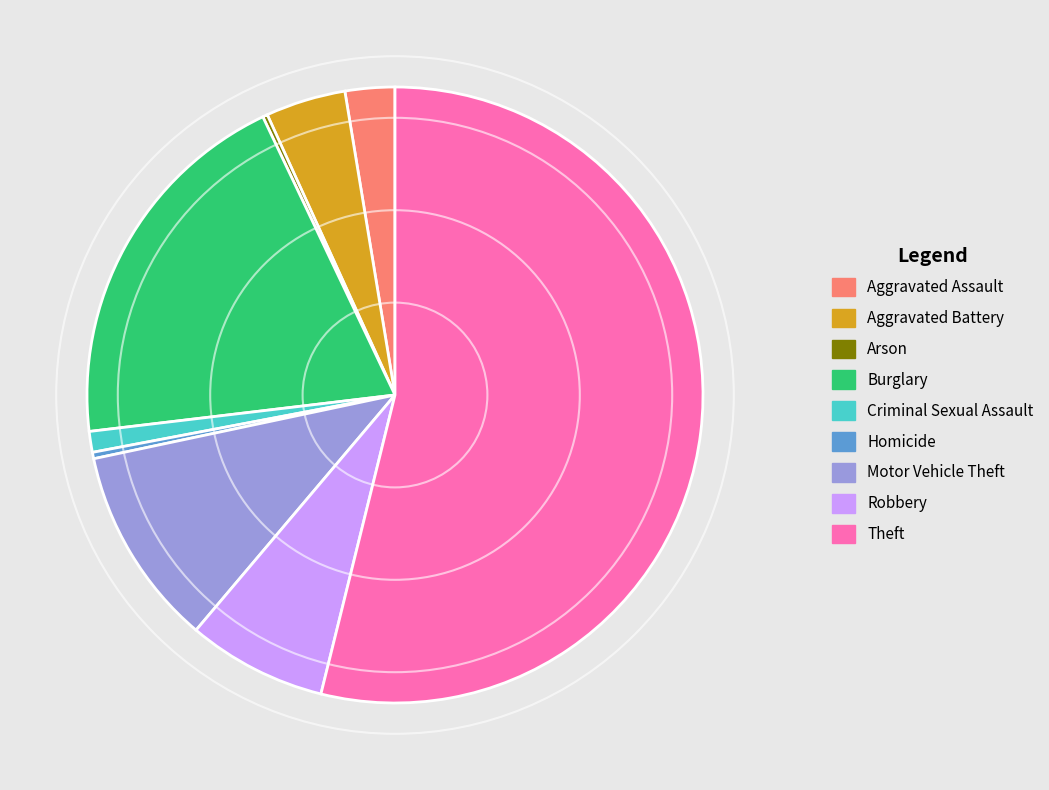

Which slice represents more than half of the pie?

Theft